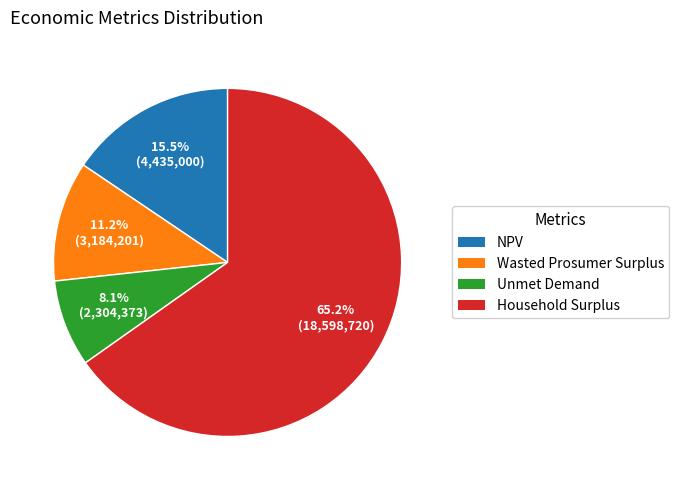

Rank the categories by value from lowest to highest.

Unmet Demand, Wasted Prosumer Surplus, NPV, Household Surplus